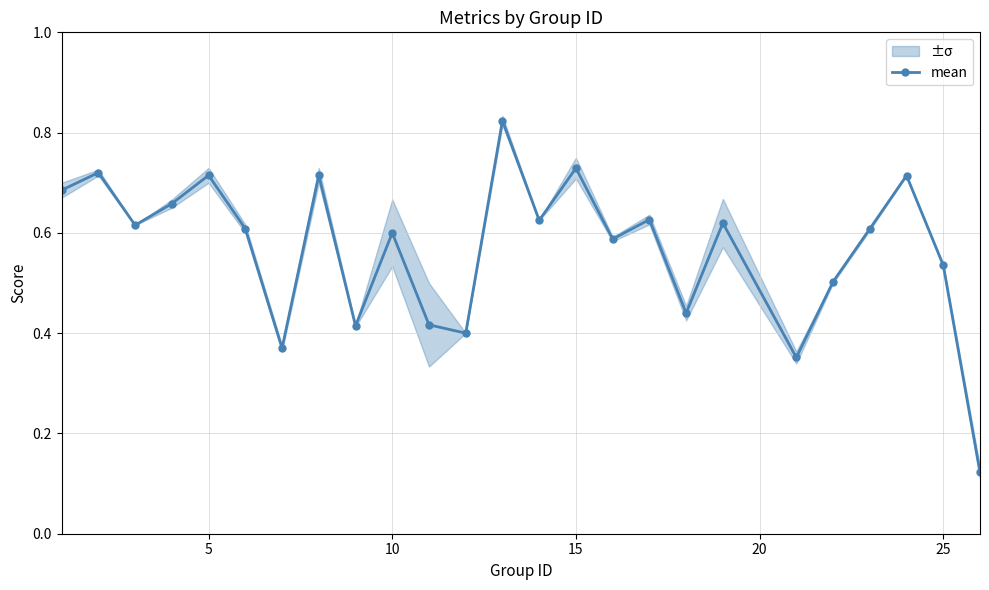

How many points are higher than both their immediate neighbors (excluding endpoints)?

9